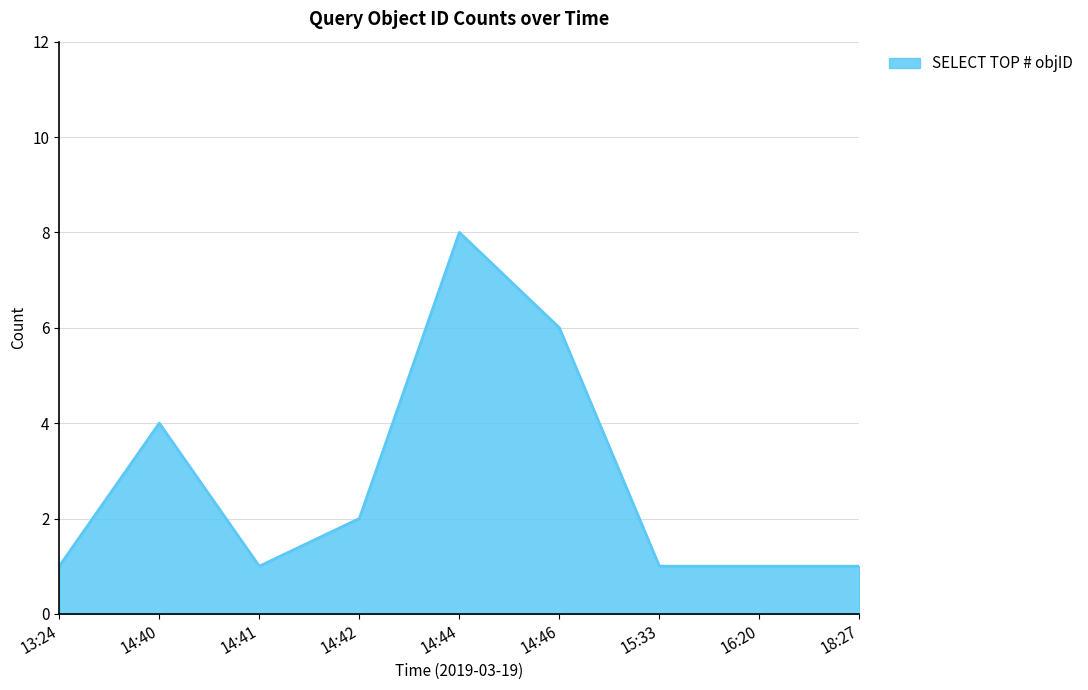

Where is the first local maximum?

14:40